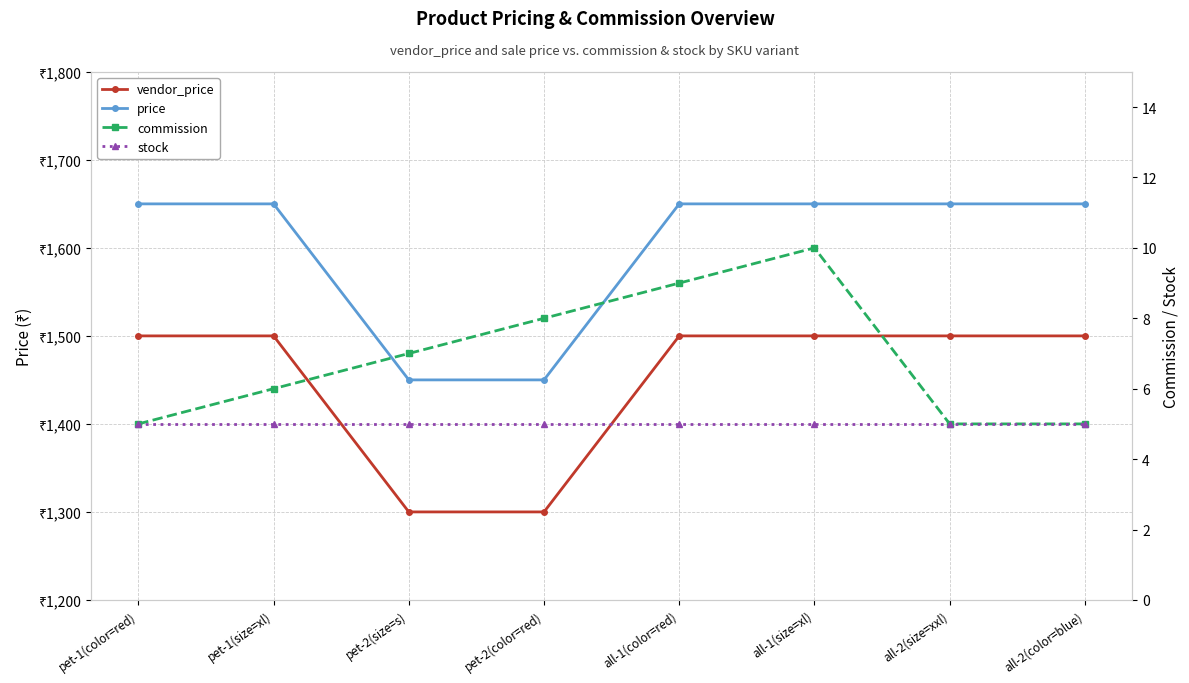

What is the greatest value displayed?

1650